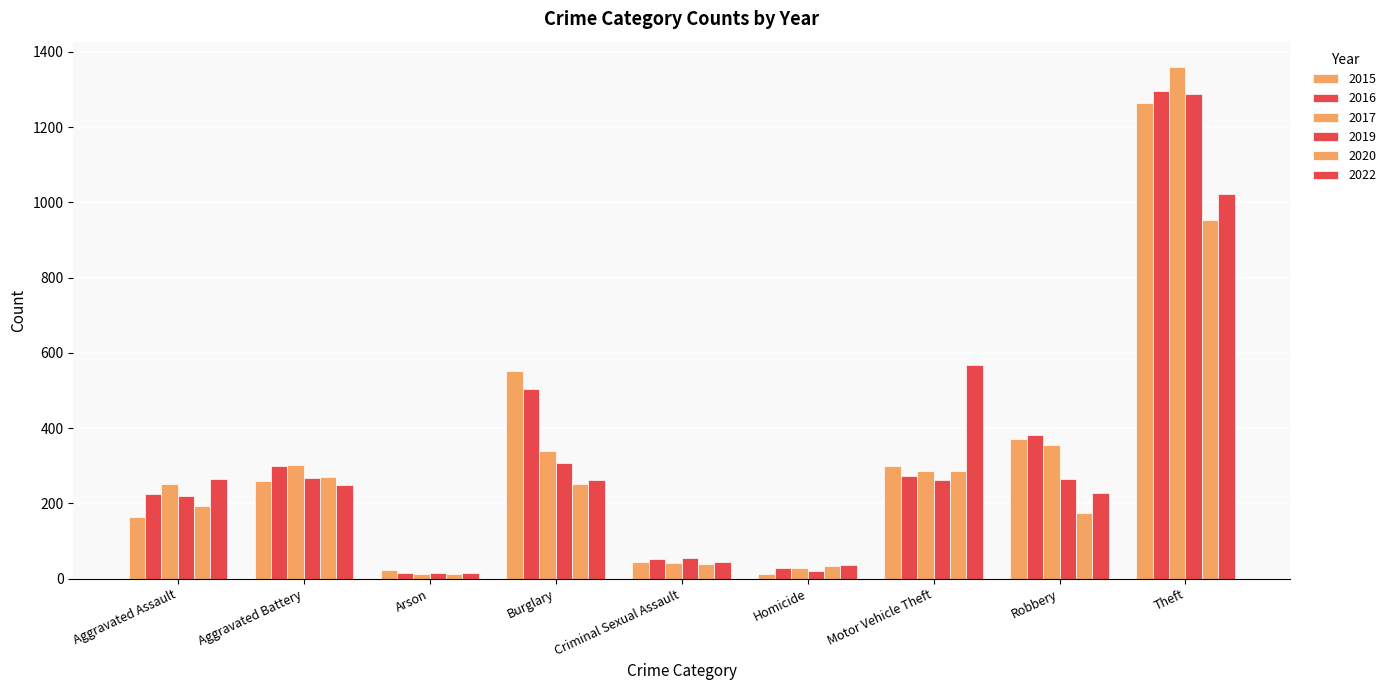

Between Aggravated Battery and Arson, which series saw the biggest shift?

2017